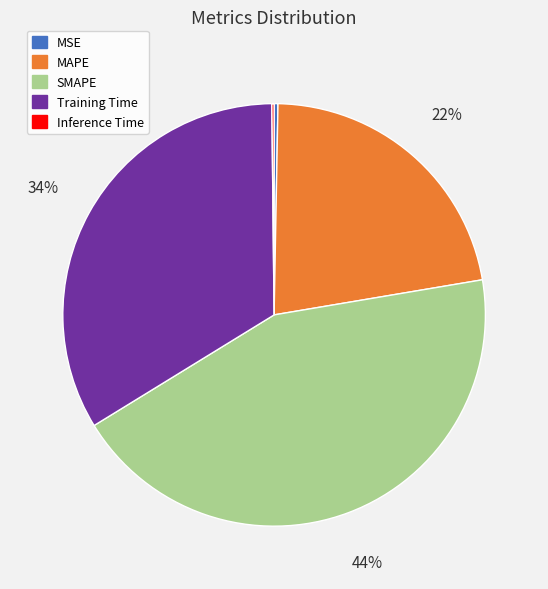

Does any single category account for the majority?

No